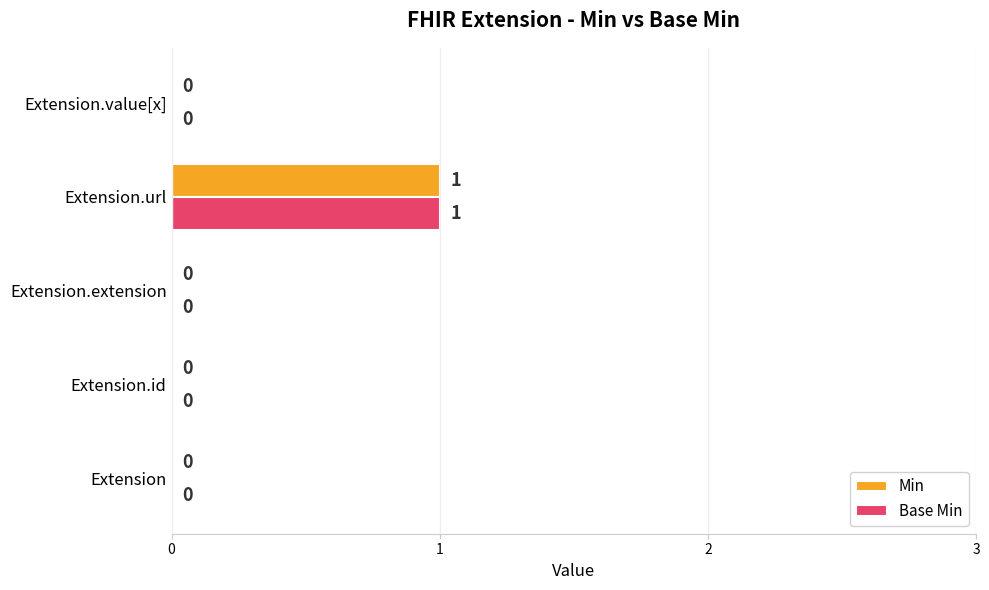

Is it true that Min equals 1 at Extension.url?

True